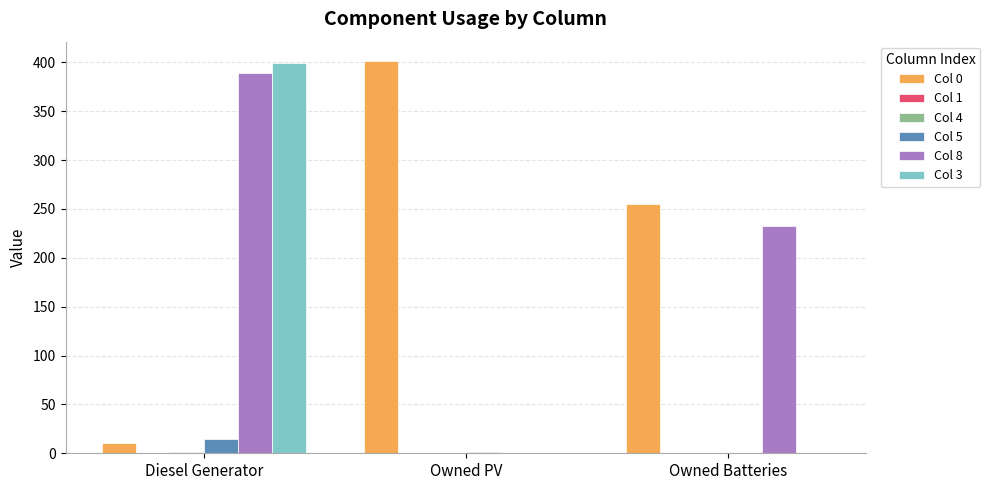

Which series changed the most between Diesel Generator and Owned Batteries?

Col 3